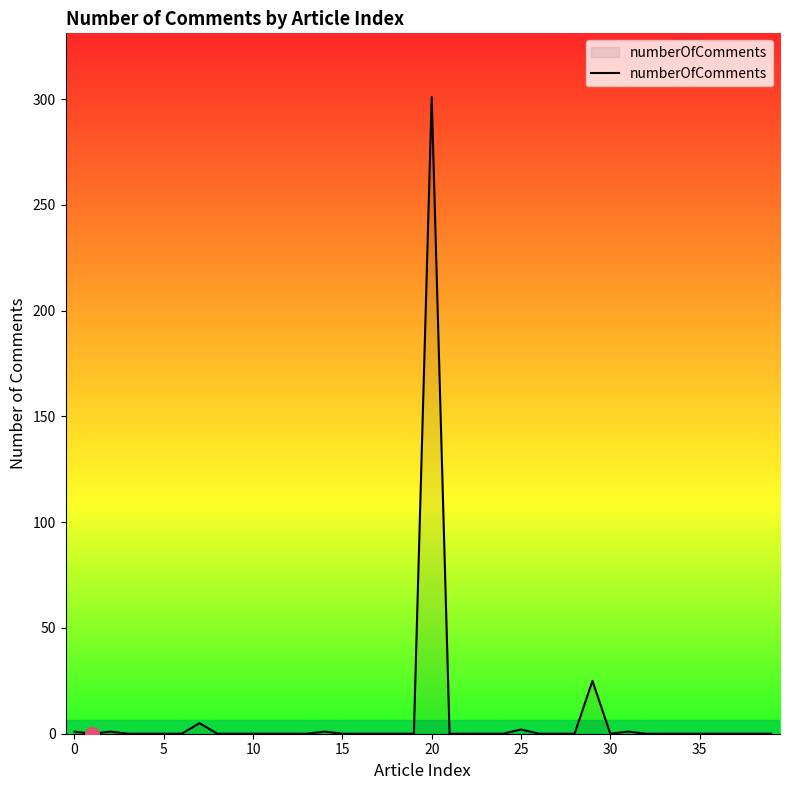

What is the difference between the maximum and minimum values?

301